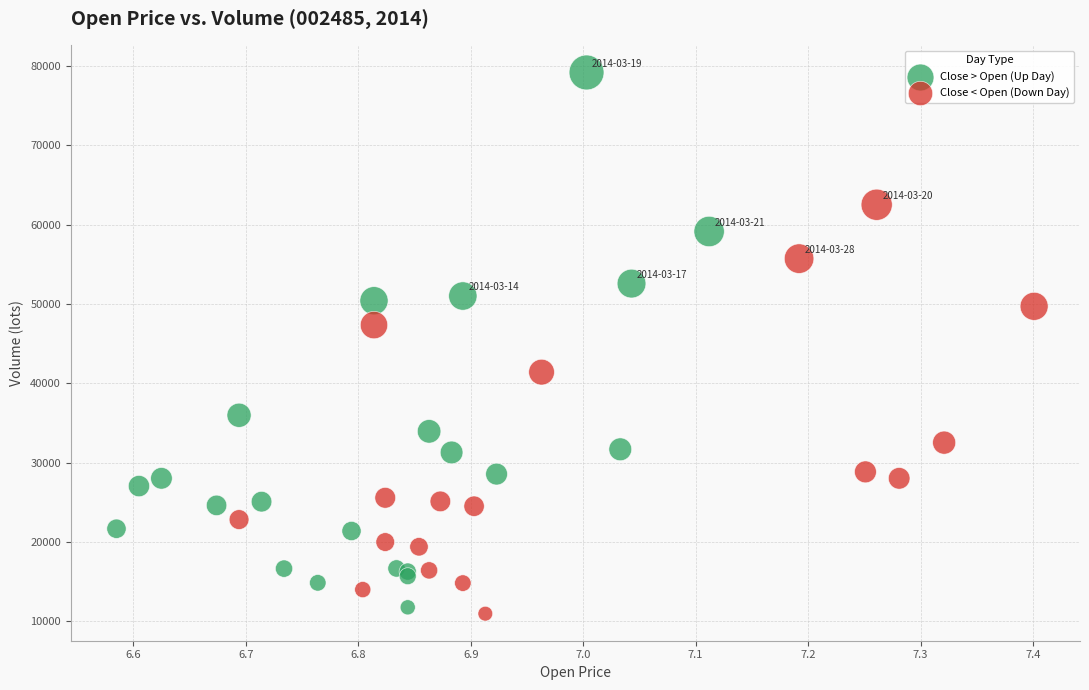

Which series reaches the minimum Y coordinate?

Close < Open (Down Day)